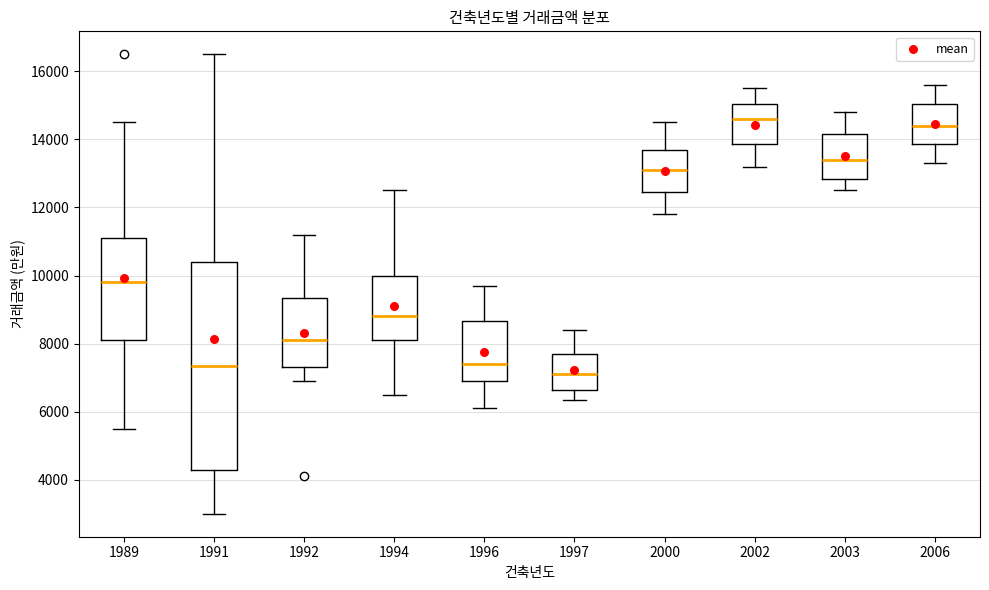

Reading left to right, read every box against the y-axis: the position of its median line, the range the box covers, and the ends of its whiskers. The values are not printed on the chart, so give them approximately, as read against the axis.

1989: median 9800, box 8200 to 11200, whiskers 5600 to 14600
1991: median 7400, box 4400 to 10400, whiskers 3000 to 16600
1992: median 8200, box 7400 to 9400, whiskers 7000 to 11200
1994: median 8800, box 8200 to 10000, whiskers 6600 to 12600
1996: median 7400, box 7000 to 8600, whiskers 6200 to 9800
1997: median 7200, box 6600 to 7800, whiskers 6400 to 8400
2000: median 13200, box 12400 to 13800, whiskers 11800 to 14600
2002: median 14600, box 13800 to 15000, whiskers 13200 to 15600
2003: median 13400, box 12800 to 14200, whiskers 12600 to 14800
2006: median 14400, box 13800 to 15000, whiskers 13400 to 15600